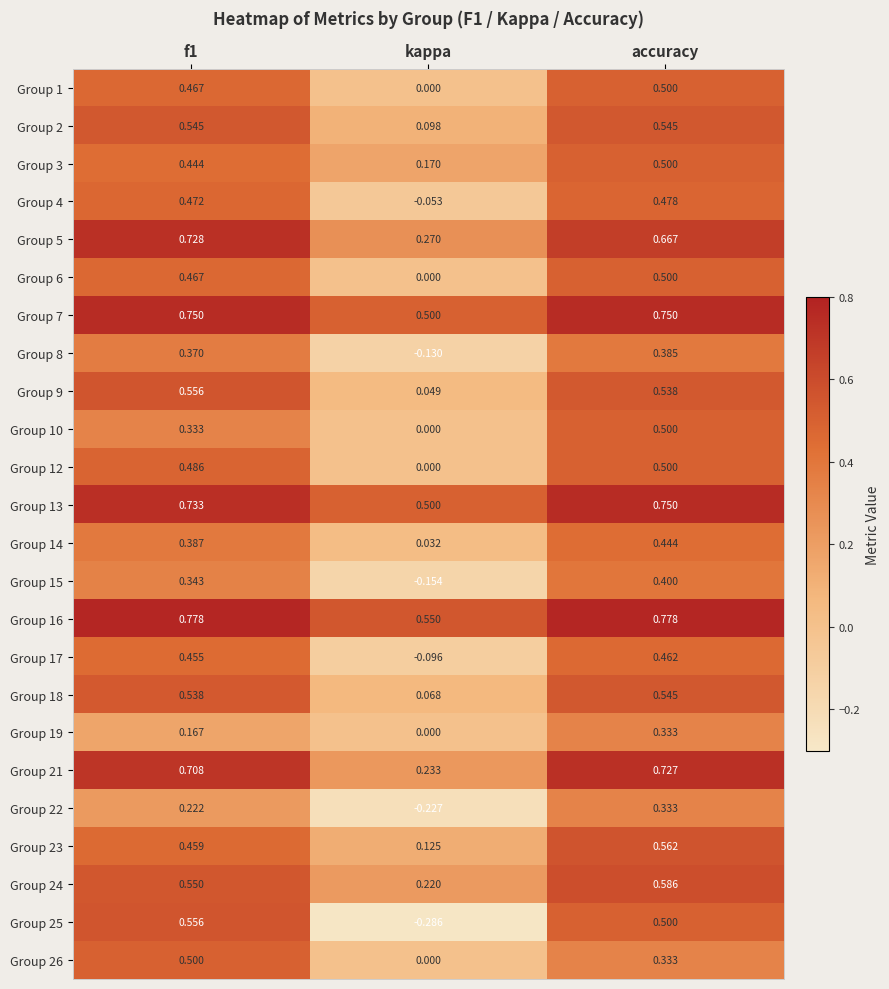

At which label is Group 7 closest to 0?

kappa